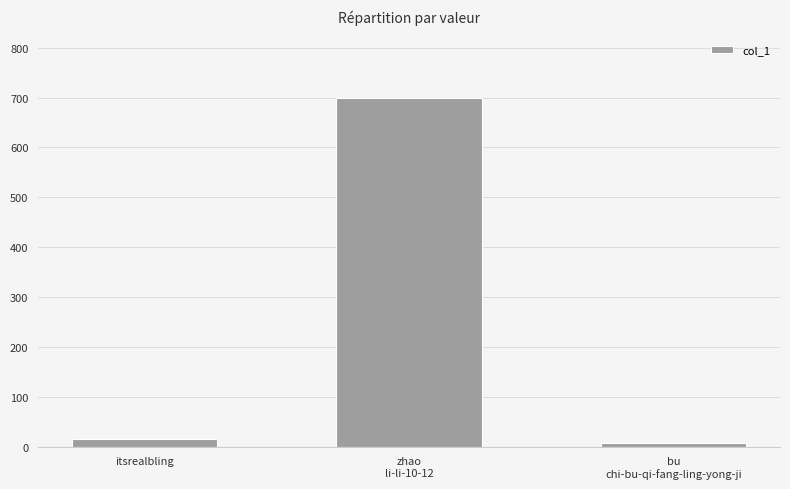

Rank the categories by value from lowest to highest.

bu
chi-bu-qi-fang-ling-yong-ji, itsrealbling, zhao
li-li-10-12